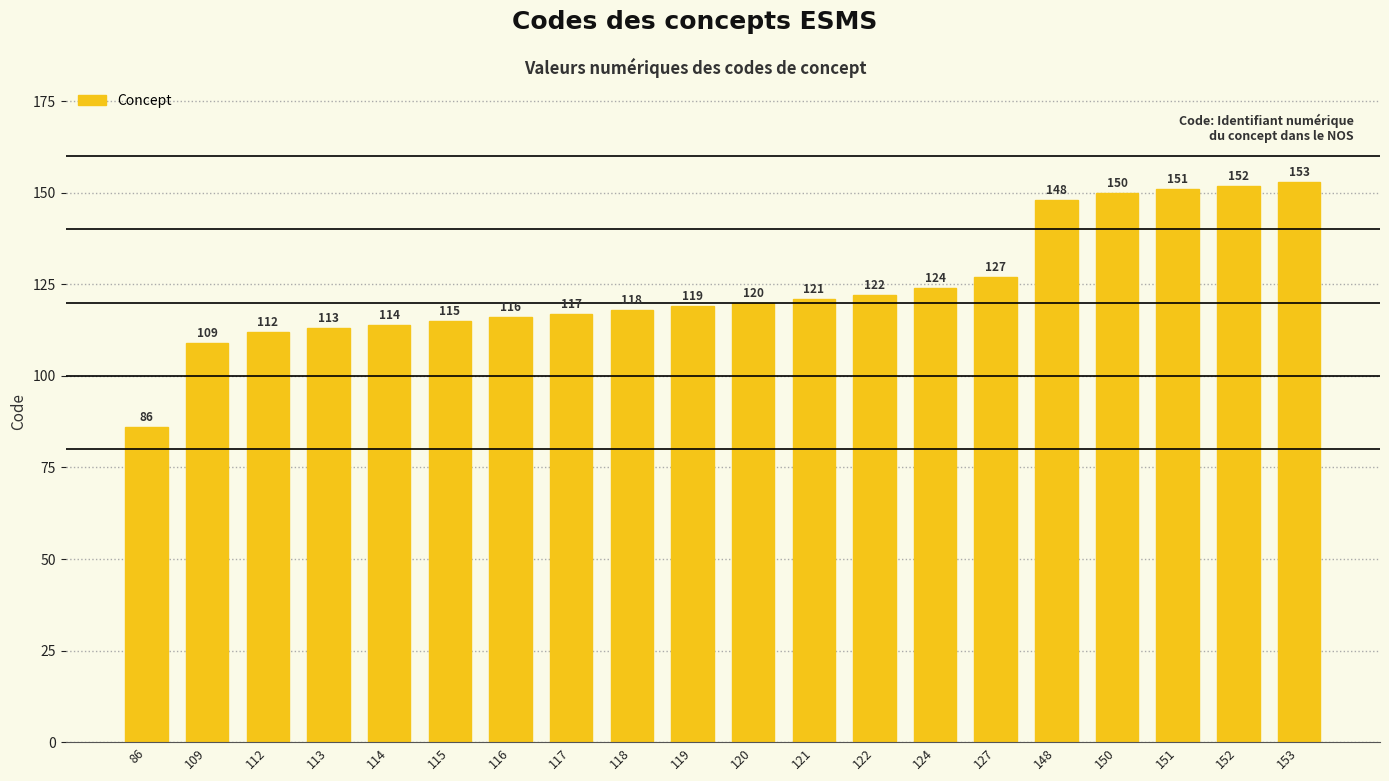

What is the average value?

124